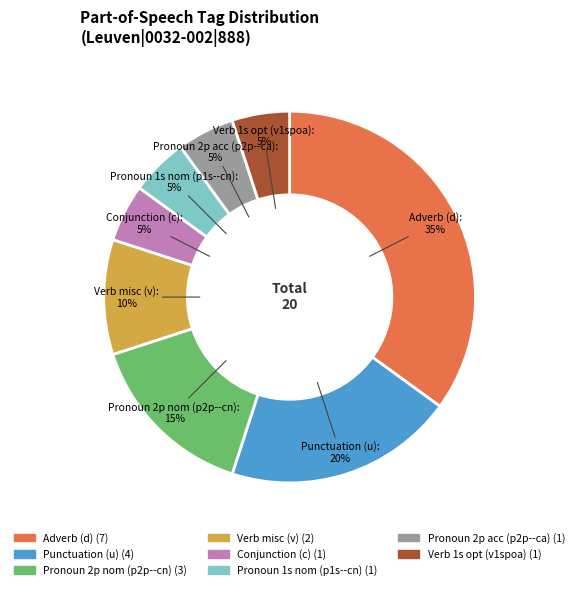

True or false: Verb 1s opt (v1spoa) accounts for 5% of the total.

True